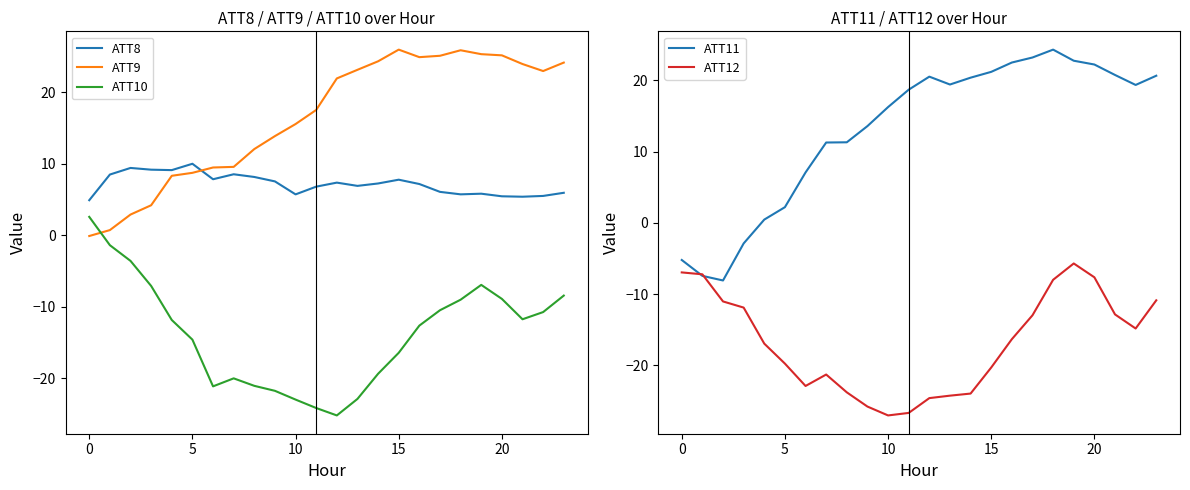

Is it true that ATT11 equals 19.4 at 13?

True